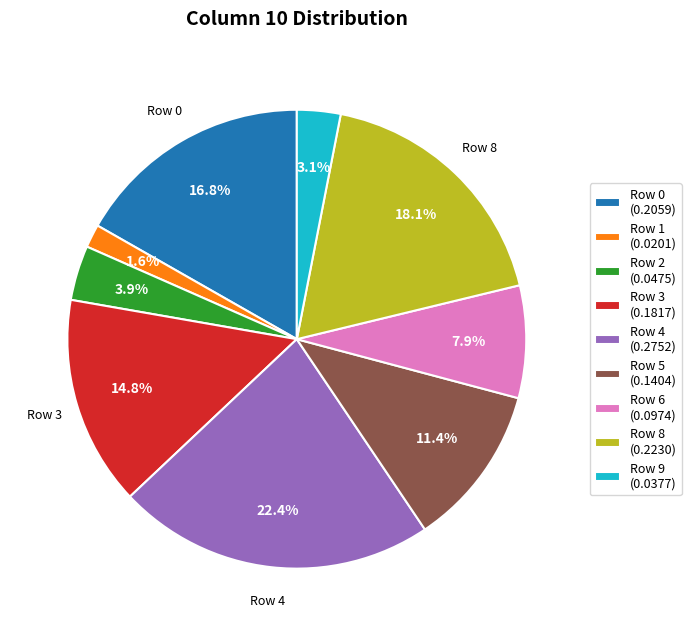

Count the number of slices in the pie.

9